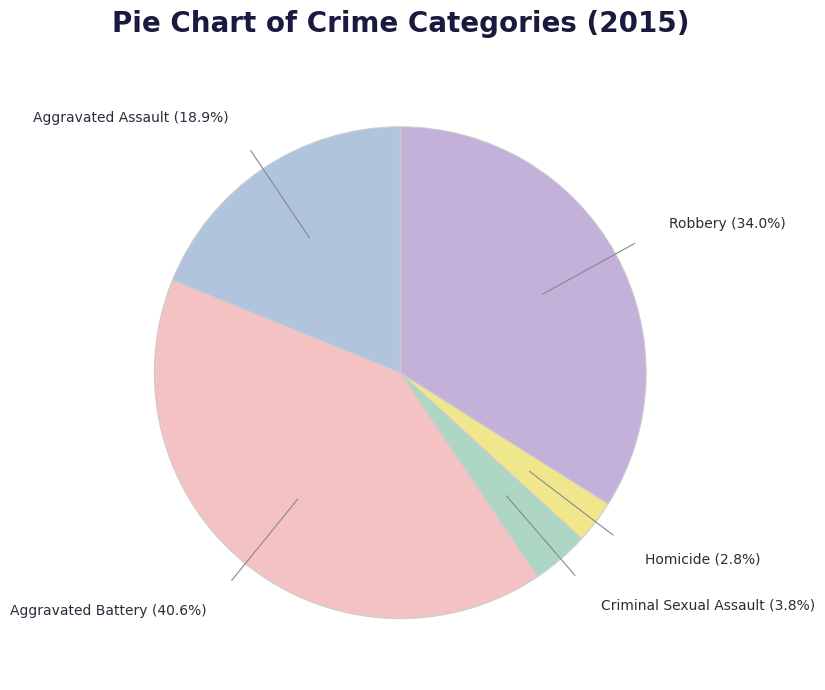

Is Aggravated Battery the majority of the pie?

No